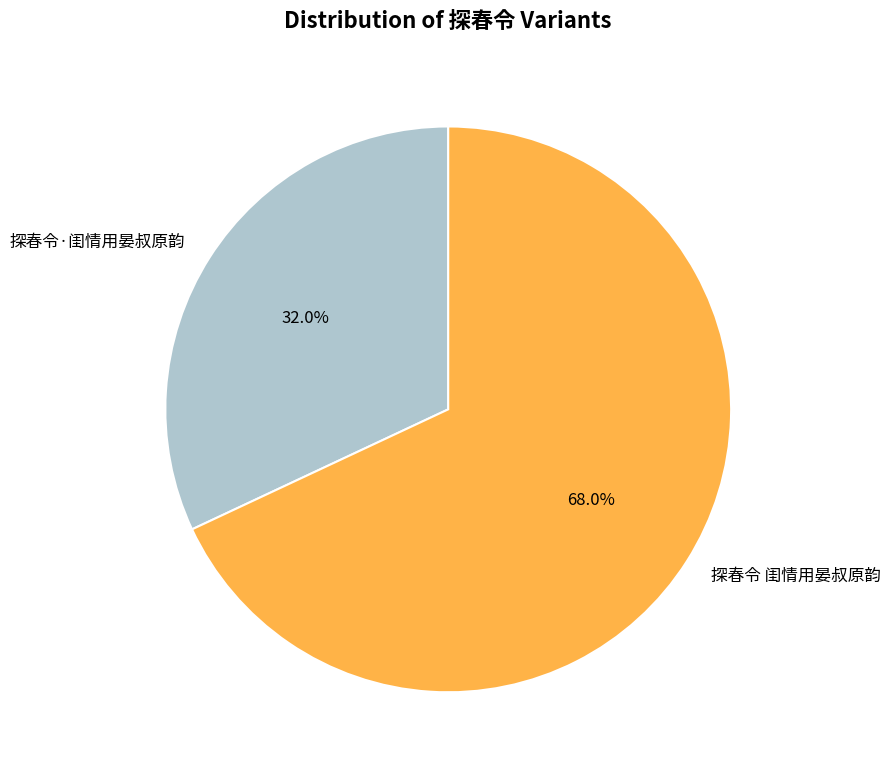

True or false: 探春令·闺情用晏叔原韵 accounts for 41% of the total.

False